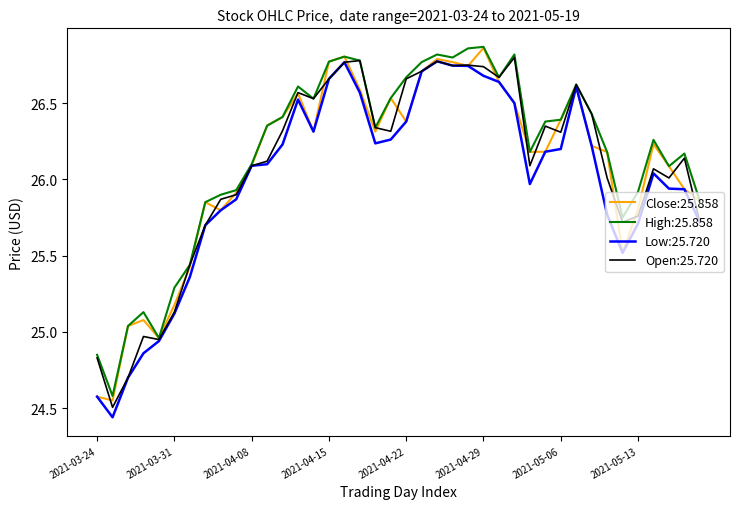

What is the minimum value for Open:25.720?

24.5